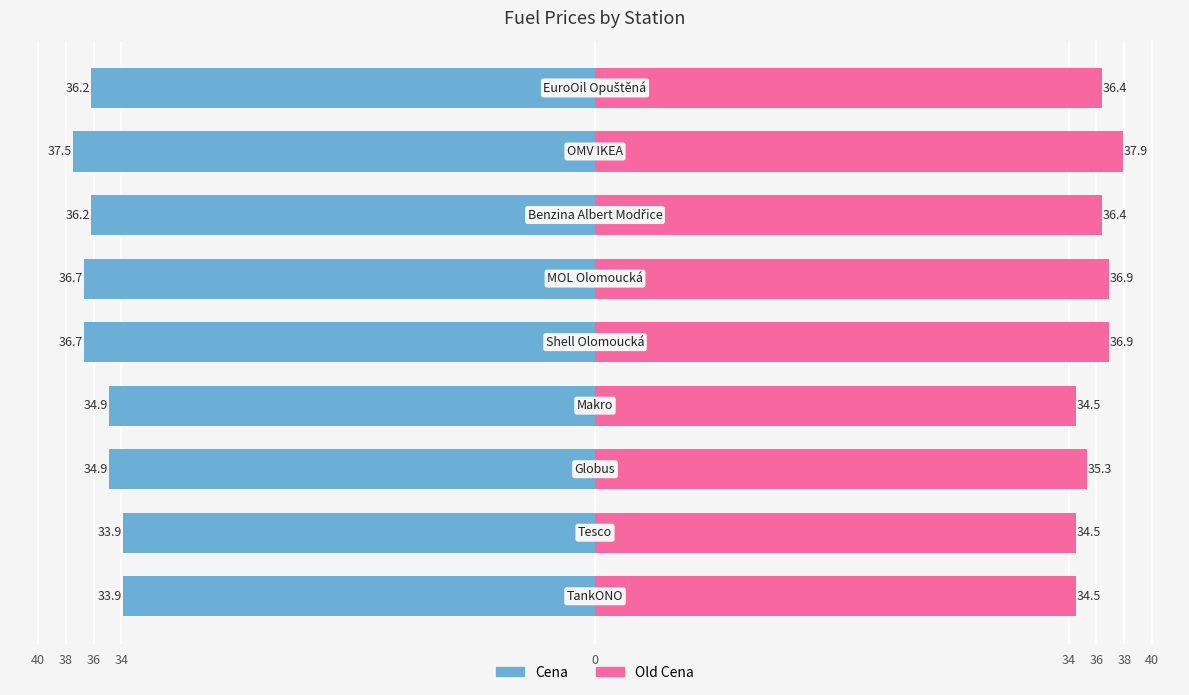

Reading left to right, extract all data points from this chart.

Cena: 40=-33.9	38=-33.9	36=-34.9	34=-34.9	0=-36.7	34=-36.7	36=-36.2	38=-37.5	40=-36.2
Old Cena: 40=34.5	38=34.5	36=35.3	34=34.5	0=36.9	34=36.9	36=36.4	38=37.9	40=36.4